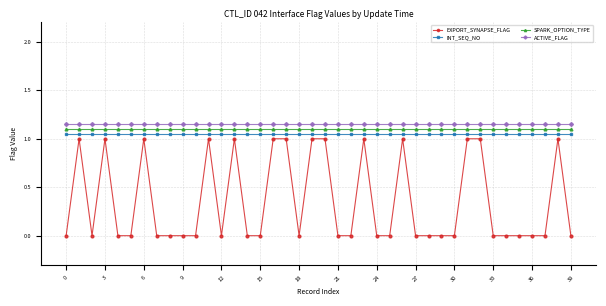

True or false: EXPORT_SYNAPSE_FLAG and INT_SEQ_NO cross at least once.

False